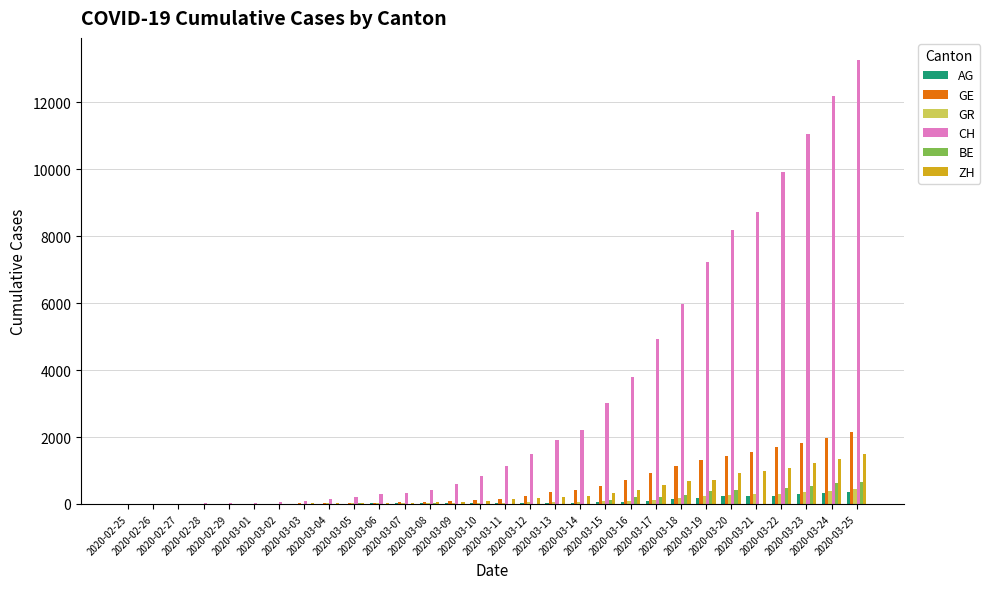

What is the total value across all series at 2020-03-23?

15241